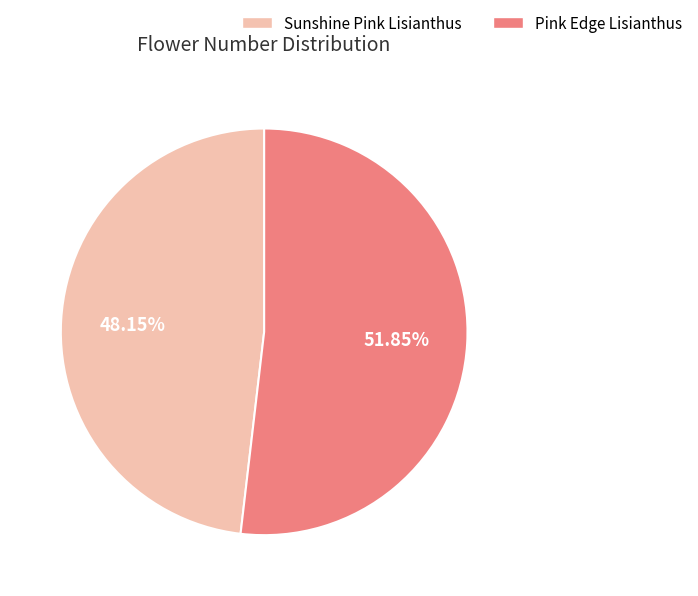

Between Sunshine Pink Lisianthus and Pink Edge Lisianthus, which is larger?

Pink Edge Lisianthus